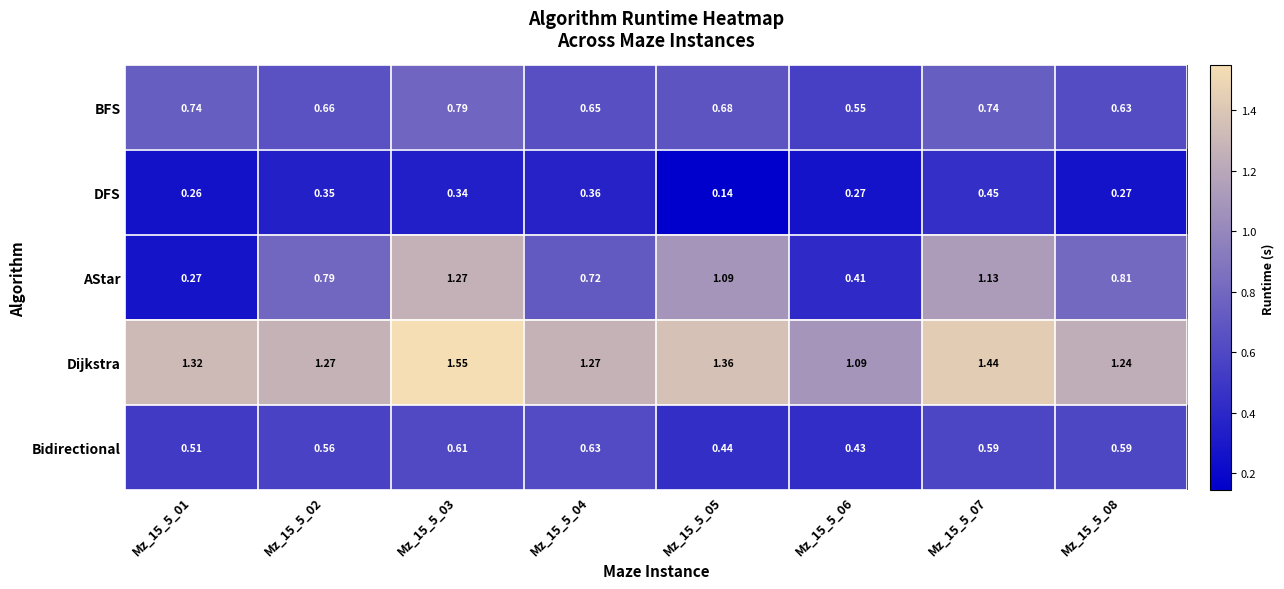

Rank the series by their maximum value, from highest to lowest.

Dijkstra, AStar, BFS, Bidirectional, DFS